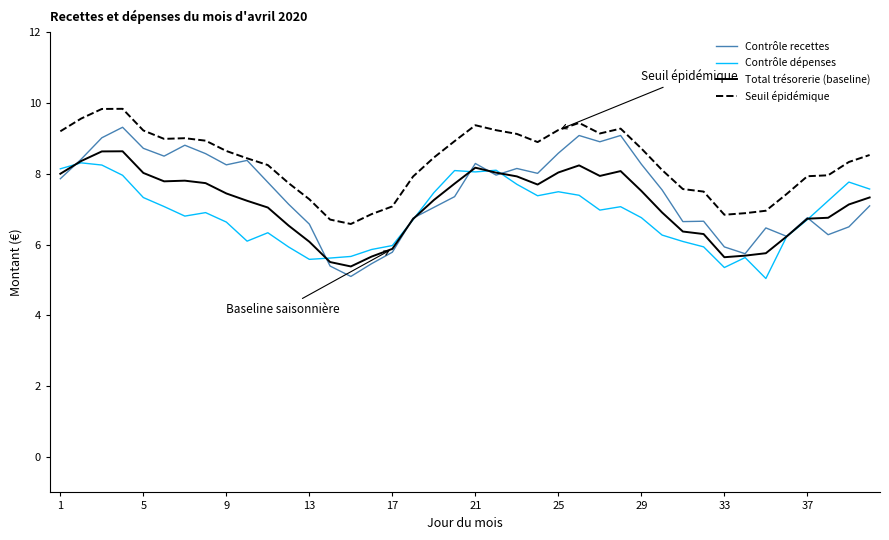

Which series has the largest range (max minus min)?

Contrôle recettes